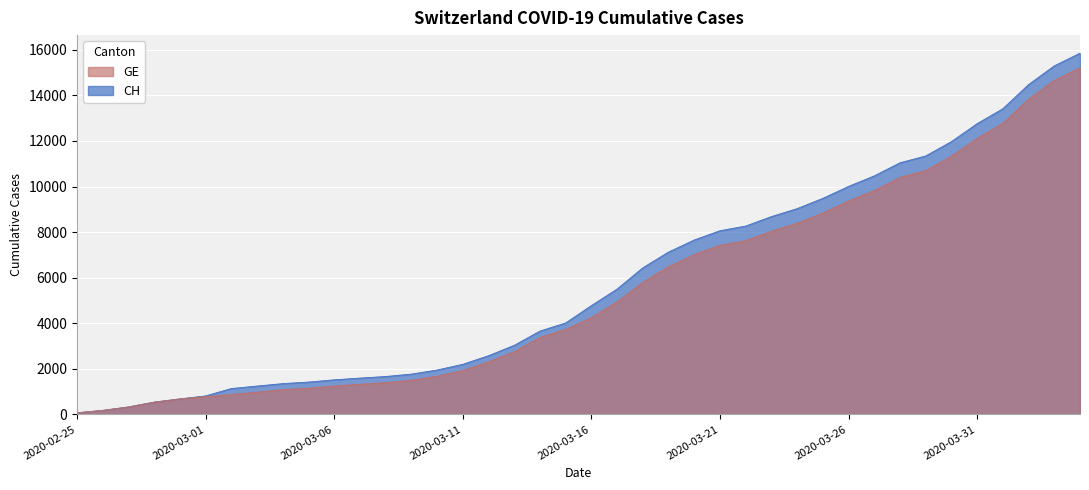

True or false: CH and GE cross at least once.

False